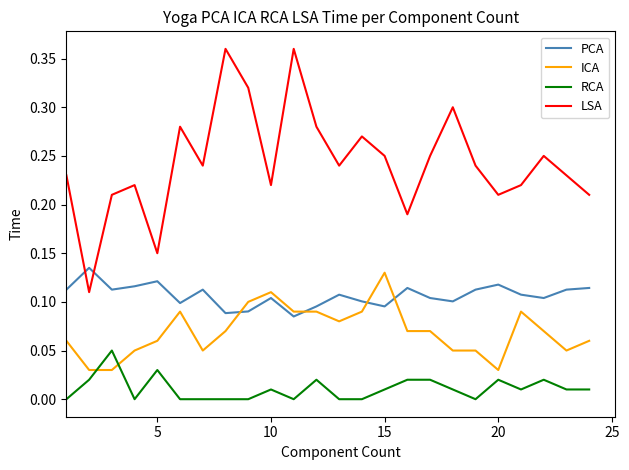

Does the chart have visible grid lines?

No